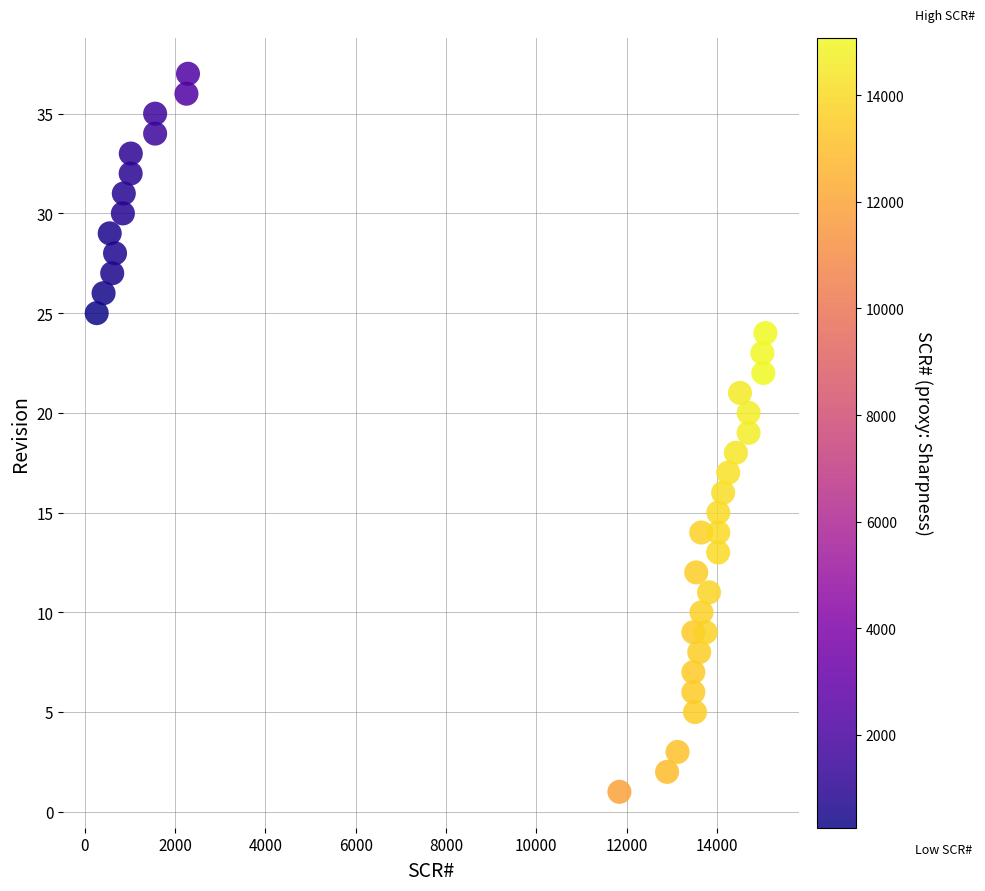

What is the range of Y values (max minus min)?

36